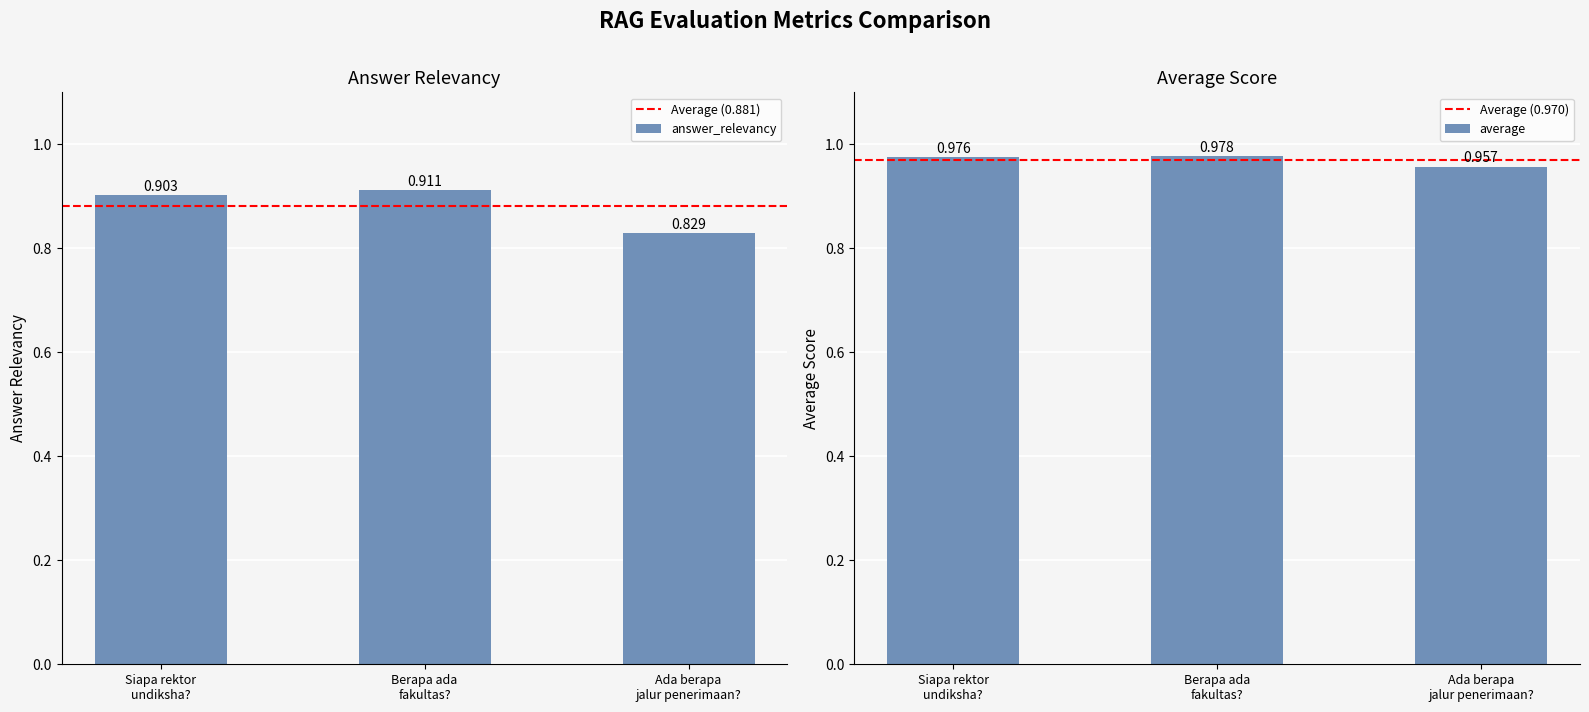

Which series has the widest spread of values?

answer_relevancy